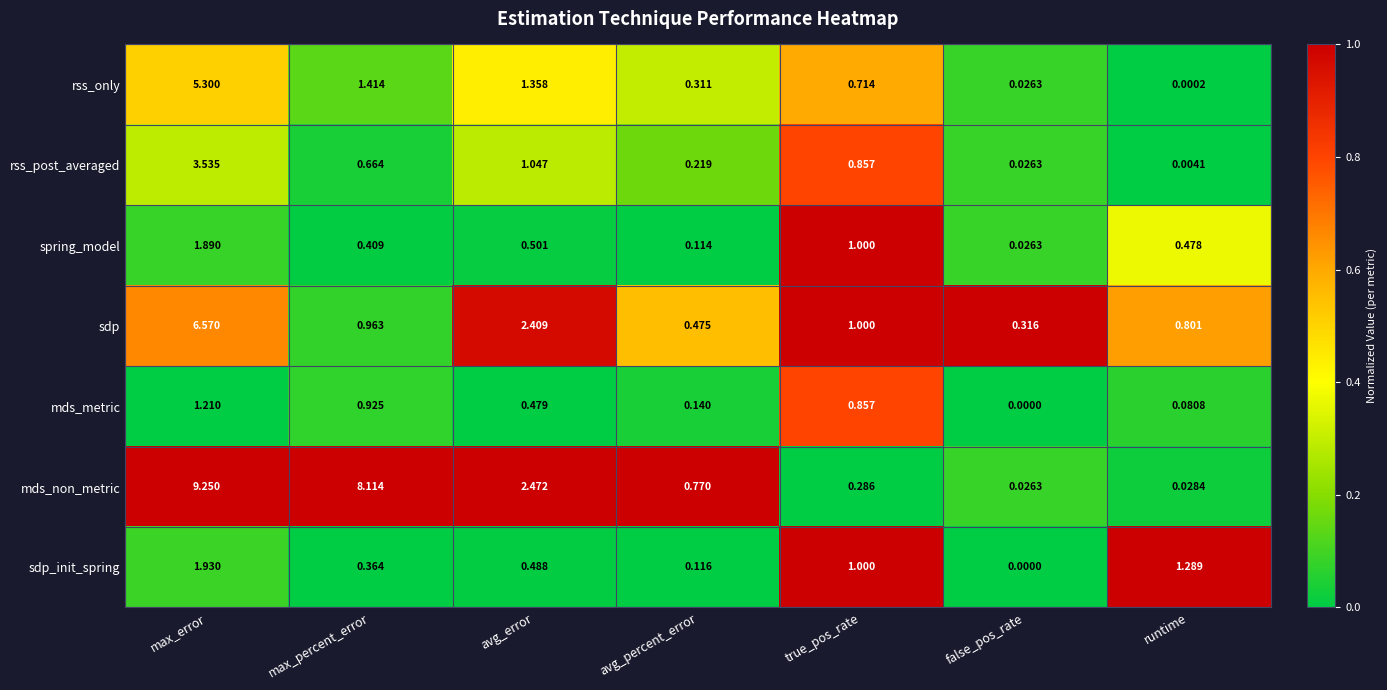

At how many categories does at least one series exceed 0?

7